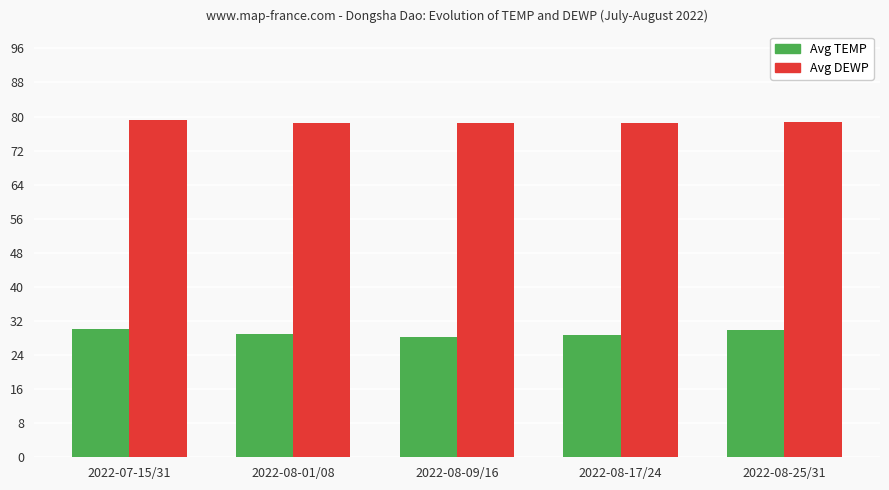

How many data points does each series have?

5